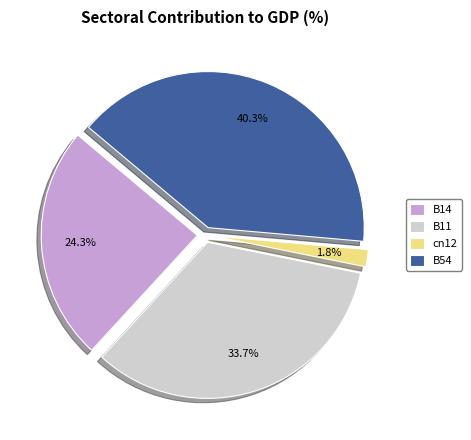

Combined, do B11 and B54 account for over 50%?

Yes